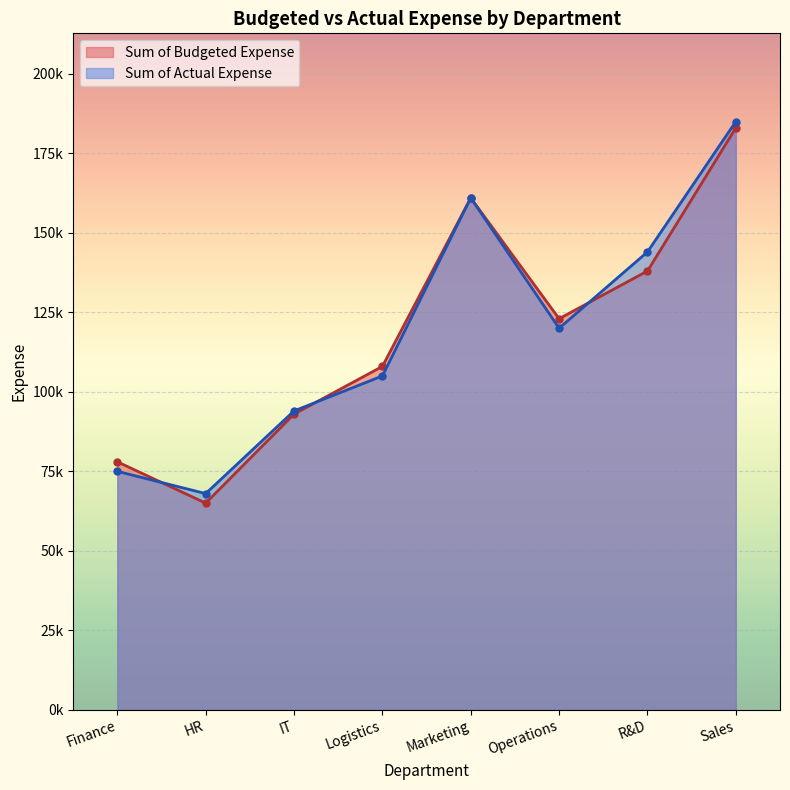

Where is Sum of Actual Expense nearest to the value 126500?

Operations